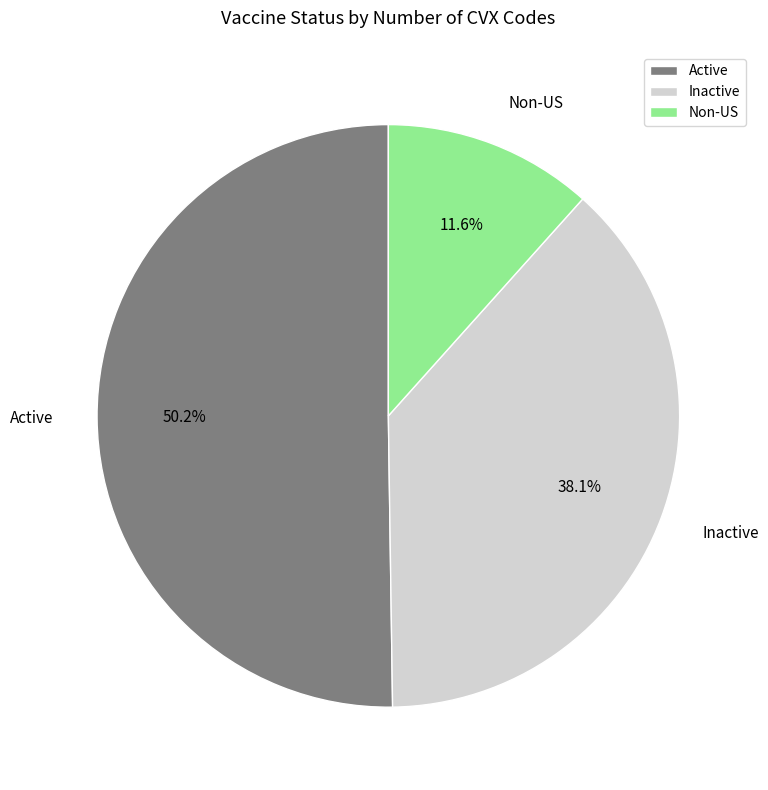

How many segments does this pie chart have?

3